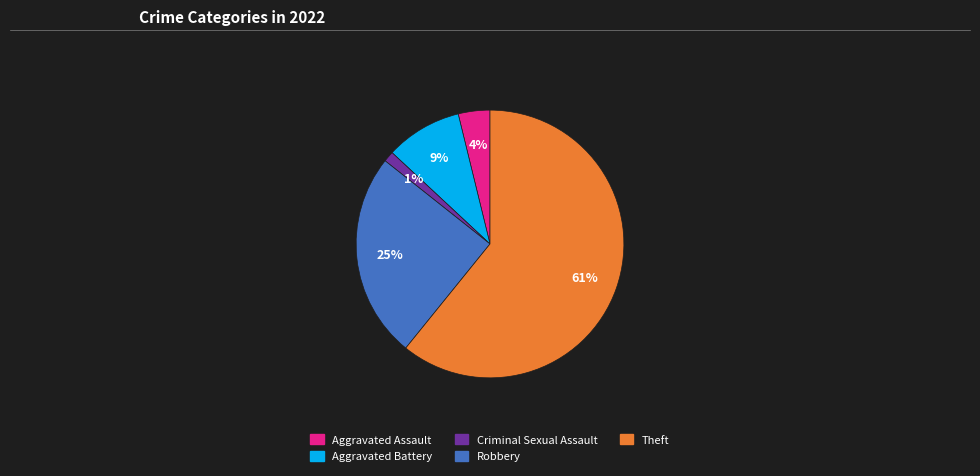

Is the sum of Robbery and Criminal Sexual Assault greater than half?

No